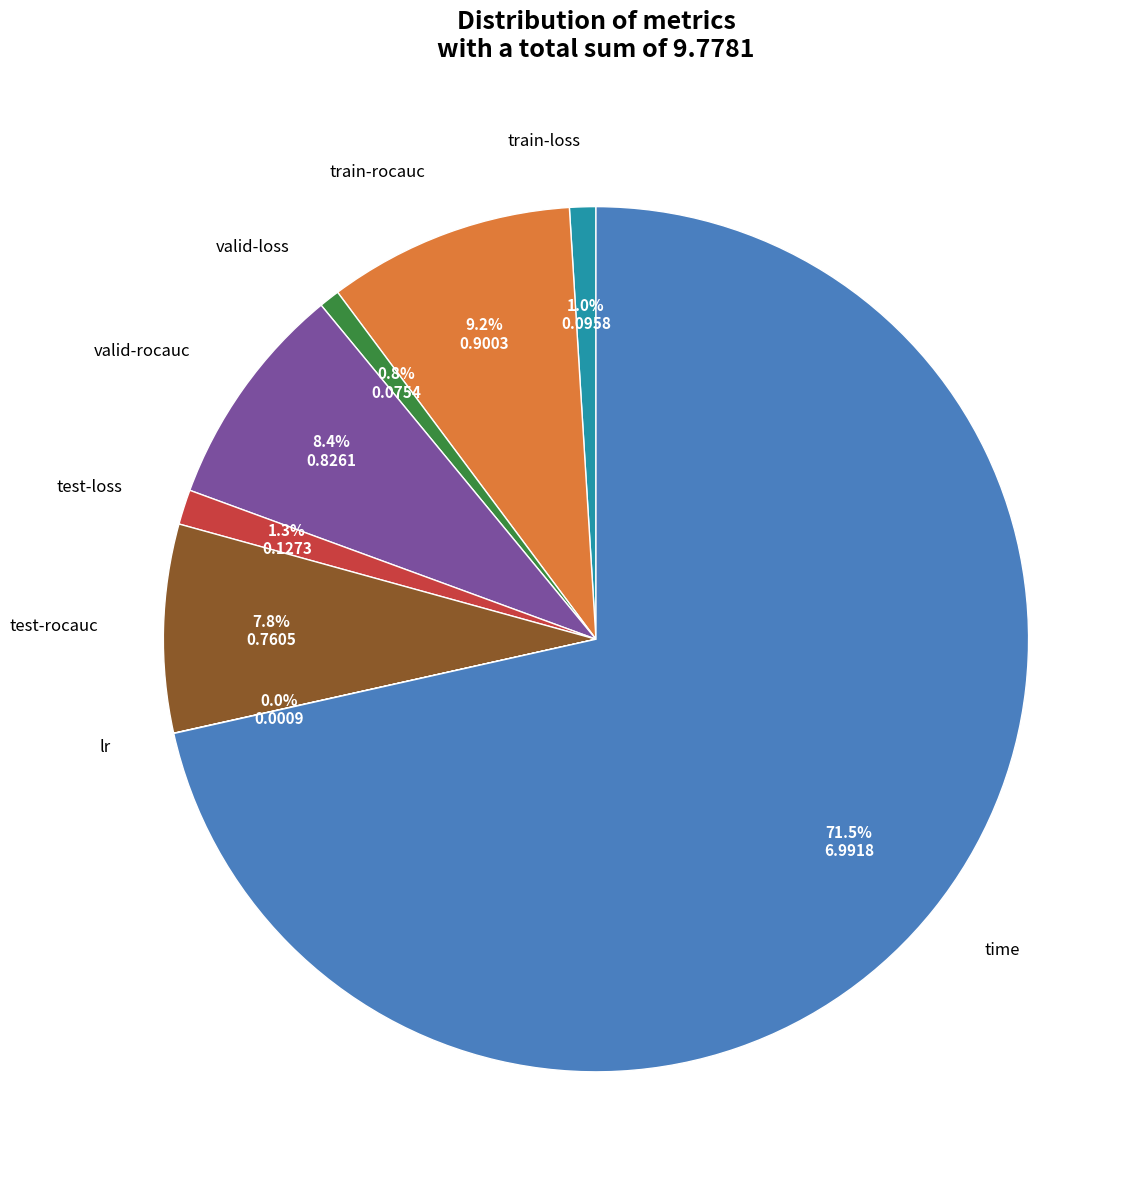

Is there a majority slice in this chart?

Yes